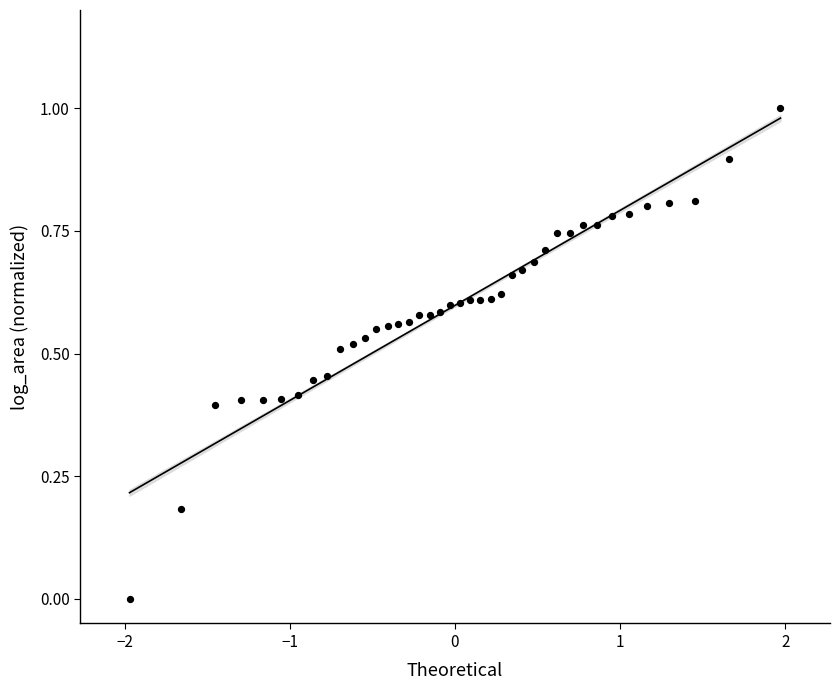

What is the range of Y values (max minus min)?

1.0